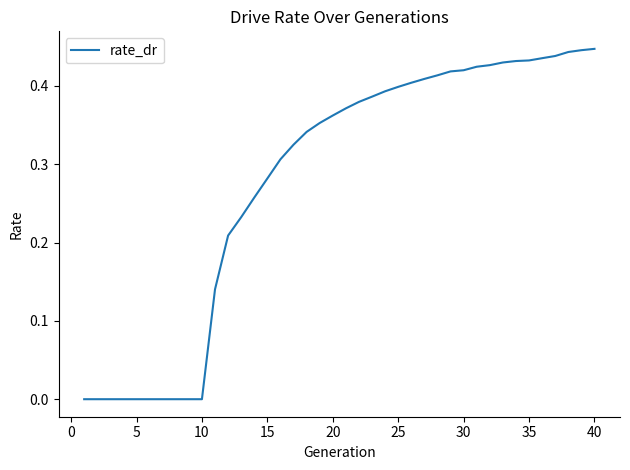

The value at 10 is 0.0. True or false?

True